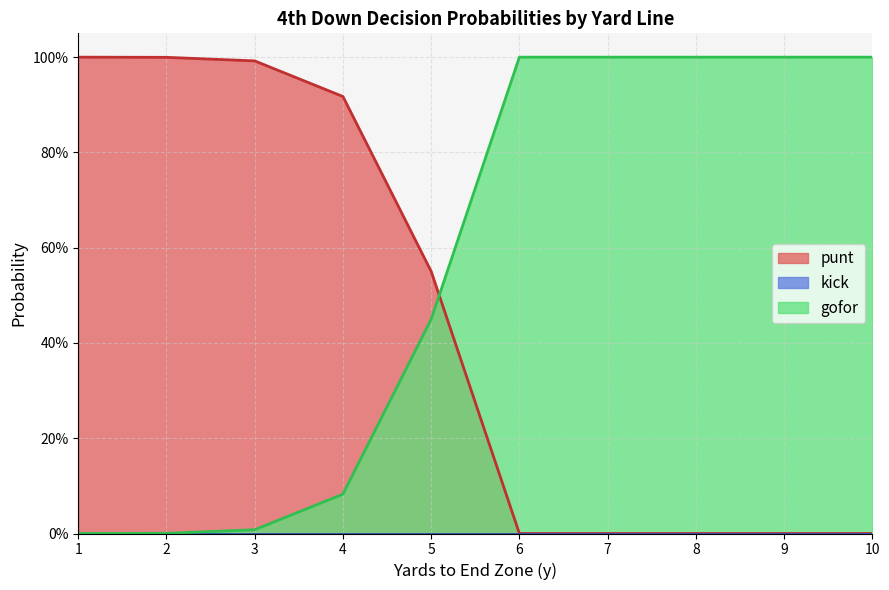

What is the greatest value displayed?

1.0